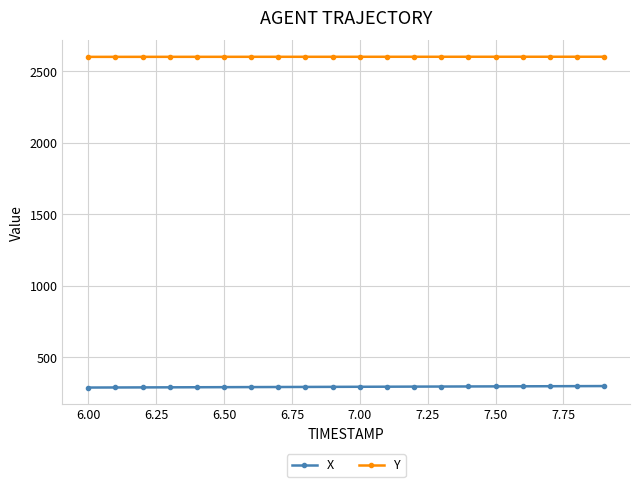

Which series has the largest total across all categories?

Y